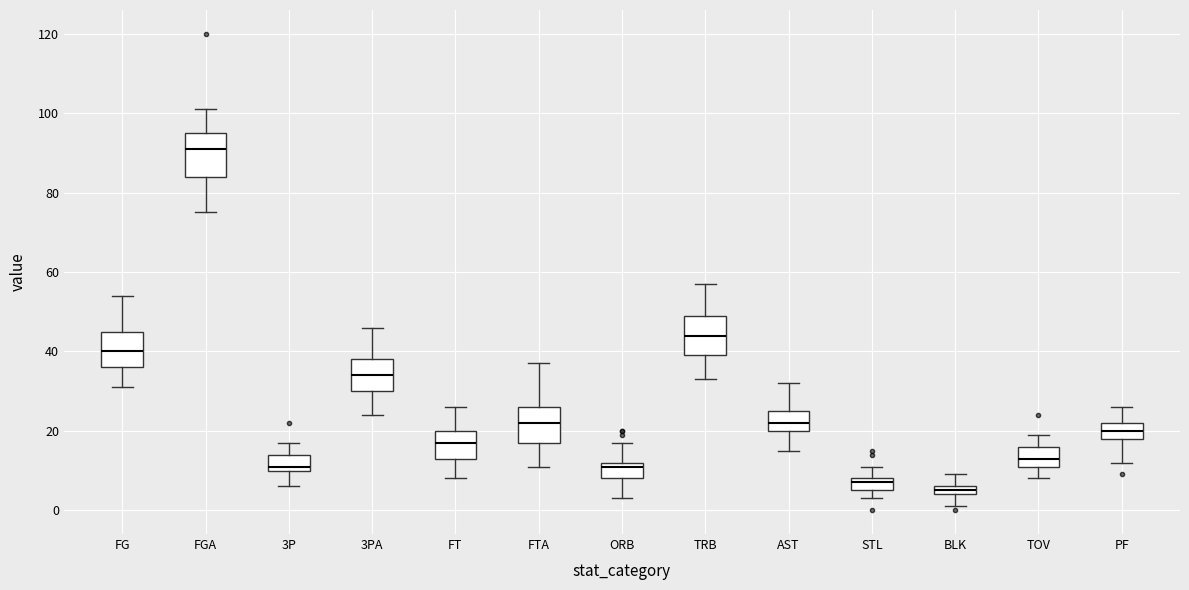

Where does the upper whisker of the box for PF end on the y-axis? The values are not printed on the chart, so give them approximately, as read against the axis.

26